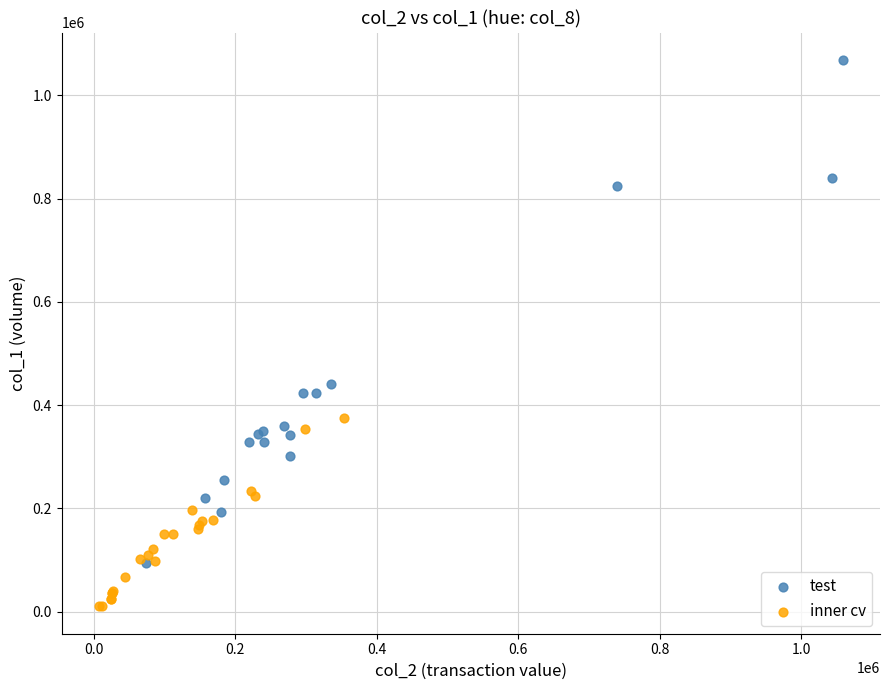

Which series reaches the maximum Y coordinate?

test